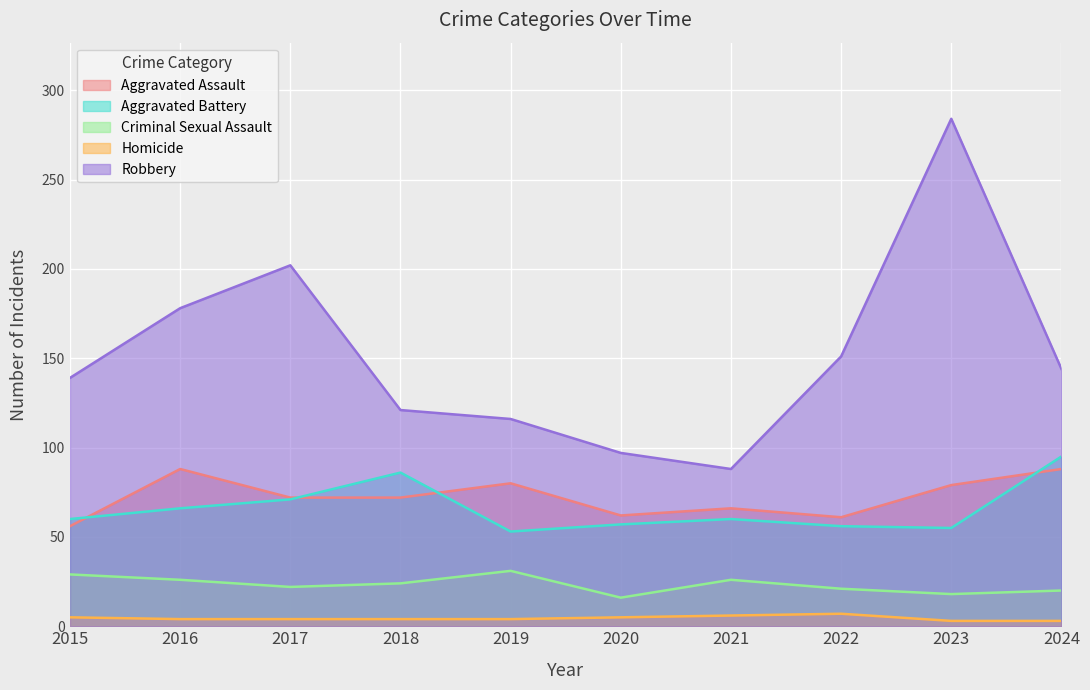

List the labels in order of Robbery value, largest first.

2023, 2017, 2016, 2022, 2024, 2015, 2018, 2019, 2020, 2021